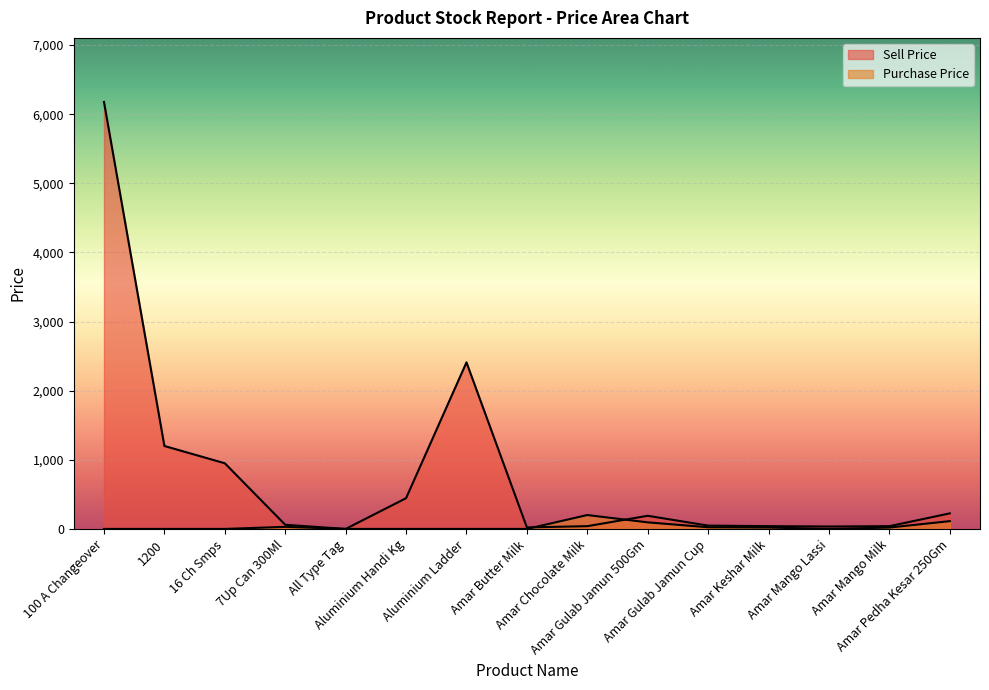

Reading left to right, transcribe all the data shown in this chart.

Sell Price: 100 A Changeover=6178.0	1200=1200.0	16 Ch Smps=950.0	7Up Can 300Ml=60.0	All Type Tag=0.0	Aluminium Handi Kg=445.0	Aluminium Ladder=2410.0	Amar Butter Milk=22.0	Amar Chocolate Milk=40.0	Amar Gulab Jamun 500Gm=190.0	Amar Gulab Jamun Cup=48.0	Amar Keshar Milk=40.0	Amar Mango Lassi=35.0	Amar Mango Milk=40.0	Amar Pedha Kesar 250Gm=225.0
Purchase Price: 100 A Changeover=0.0	1200=0.0	16 Ch Smps=0.0	7Up Can 300Ml=30.0	All Type Tag=0.0	Aluminium Handi Kg=0.0	Aluminium Ladder=0.0	Amar Butter Milk=0.0	Amar Chocolate Milk=201.0	Amar Gulab Jamun 500Gm=95.0	Amar Gulab Jamun Cup=24.0	Amar Keshar Milk=20.0	Amar Mango Lassi=0.0	Amar Mango Milk=20.0	Amar Pedha Kesar 250Gm=112.5